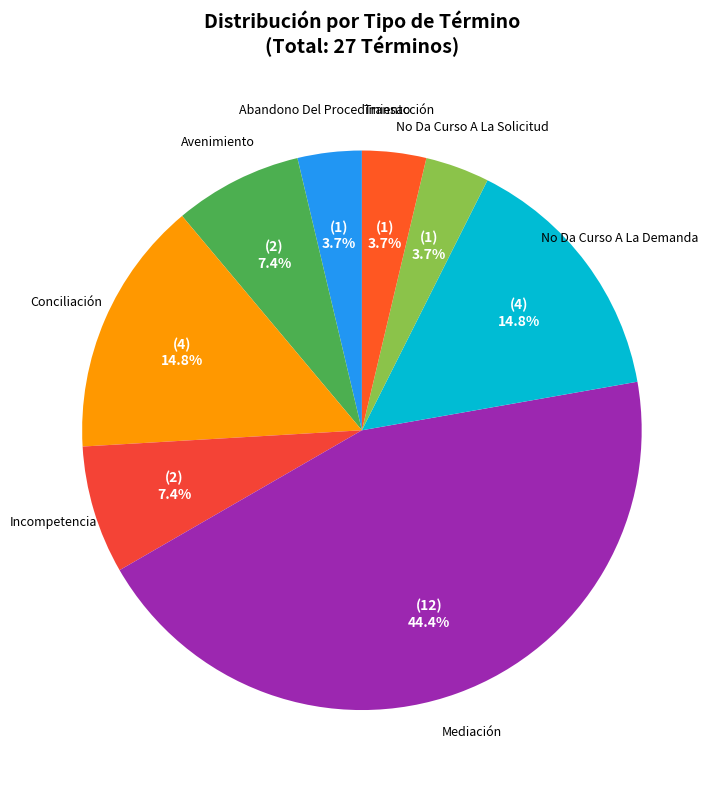

How many segments does this pie chart have?

8